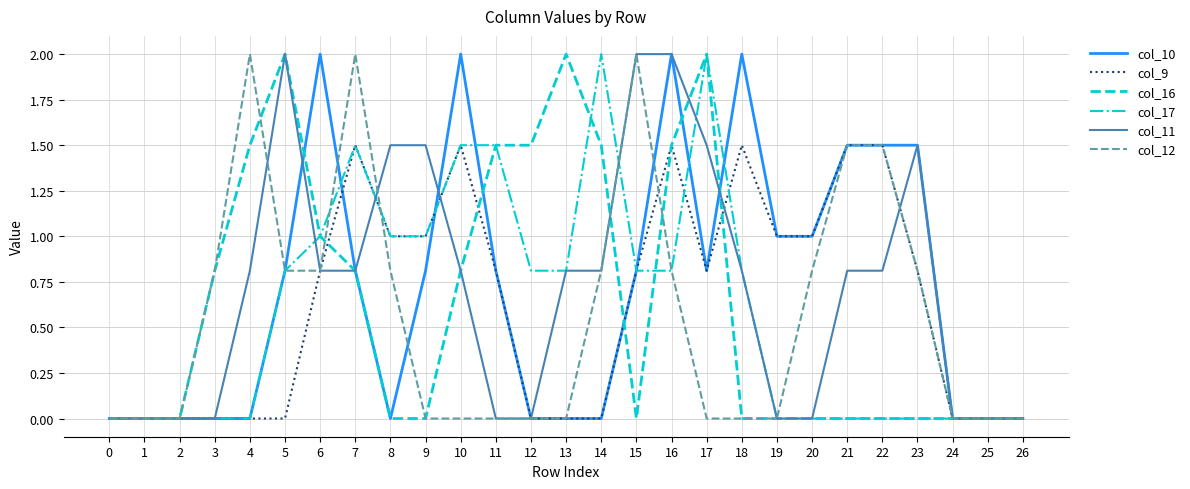

Between 0 and 6, which series saw the biggest shift?

col_10